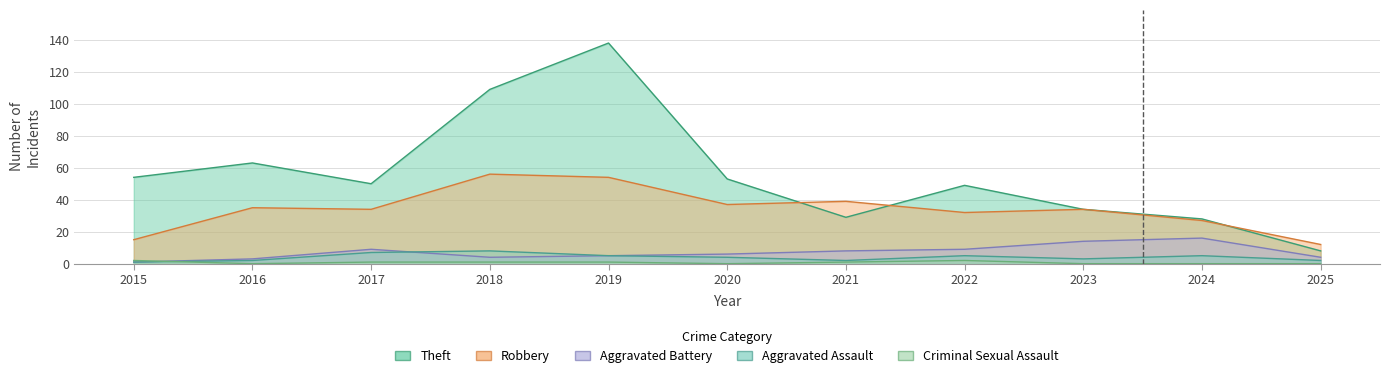

Reading left to right, transcribe all the data shown in this chart.

Theft: 2015=54	2016=63	2017=50	2018=109	2019=138	2020=53	2021=29	2022=49	2023=34	2024=28	2025=8
Robbery: 2015=15	2016=35	2017=34	2018=56	2019=54	2020=37	2021=39	2022=32	2023=34	2024=27	2025=12
Aggravated Battery: 2015=1	2016=3	2017=9	2018=4	2019=5	2020=6	2021=8	2022=9	2023=14	2024=16	2025=4
Aggravated Assault: 2015=1	2016=2	2017=7	2018=8	2019=5	2020=4	2021=2	2022=5	2023=3	2024=5	2025=2
Criminal Sexual Assault: 2015=2	2016=0	2017=1	2018=1	2019=1	2020=0	2021=1	2022=2	2023=0	2024=0	2025=0